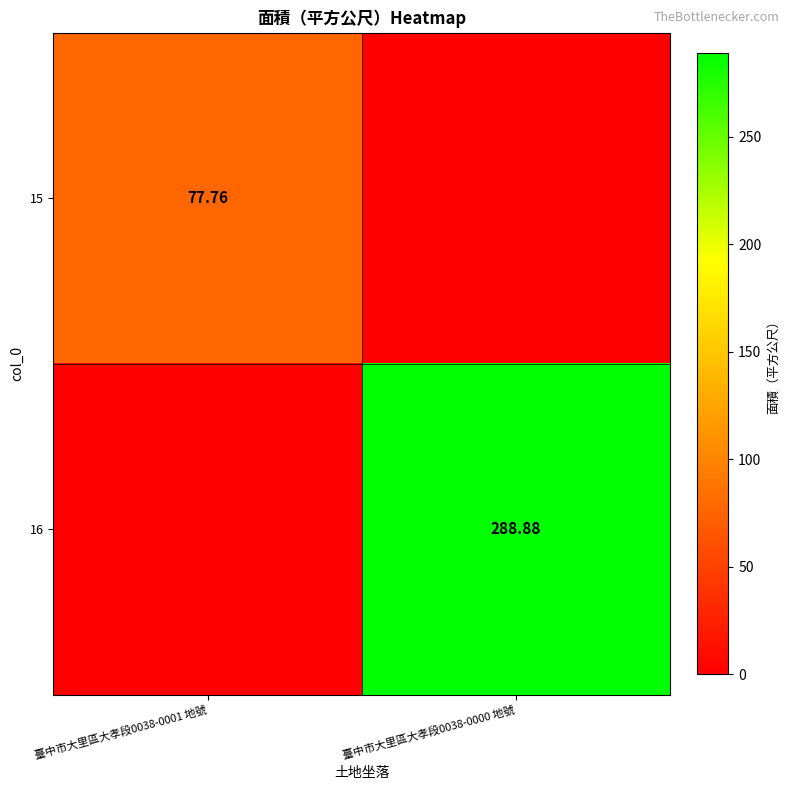

Is it true that 15 equals 77.8 at 臺中市大里區大孝段0038-0001 地號?

True